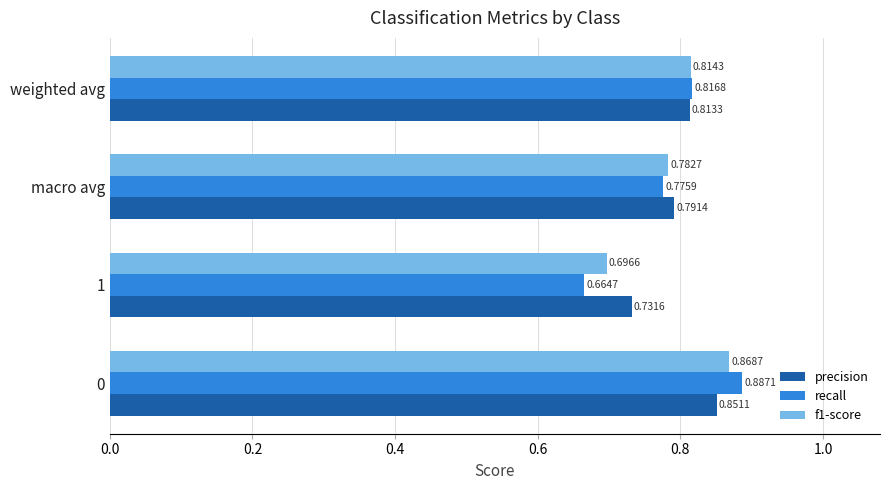

What is the sum of all f1-score values?

3.2